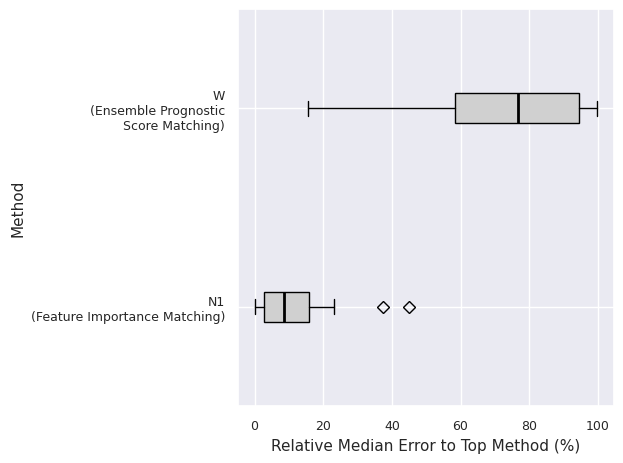

Which box's median line is the furthest to the left?

N1 (Feature Importance Matching)